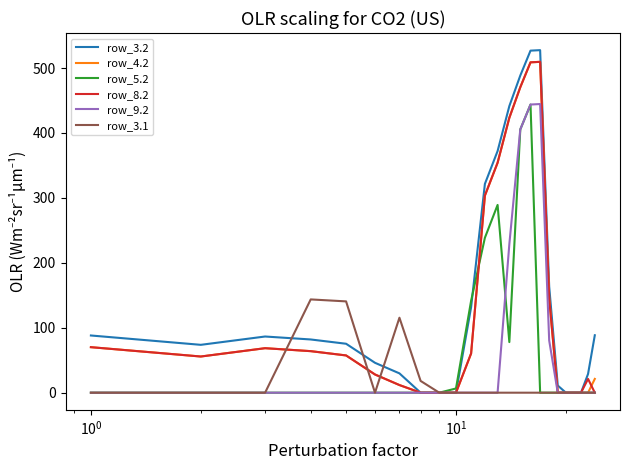

What is the maximum value shown in the chart?

527.6